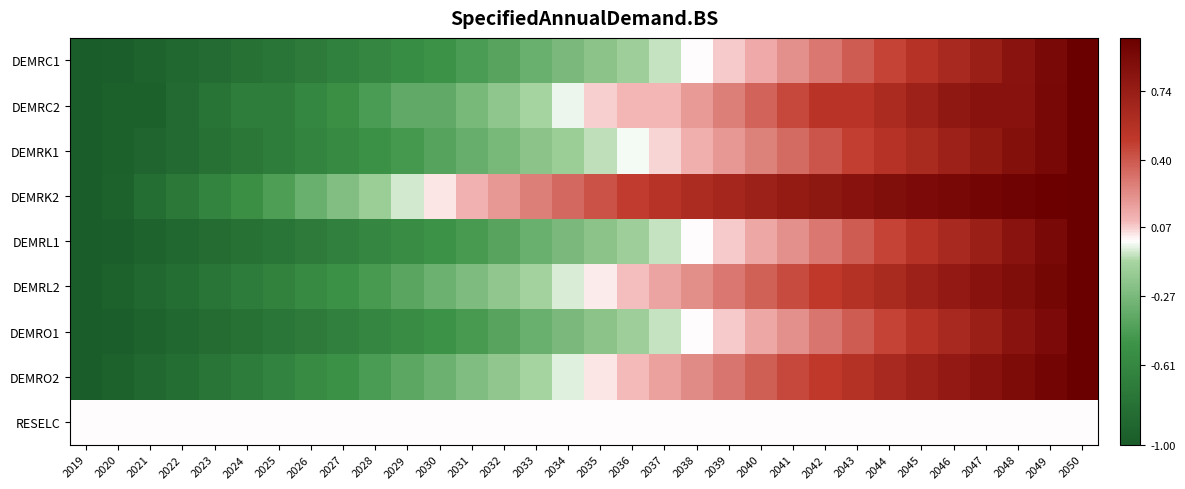

What is the maximum value shown in the chart?

1.0